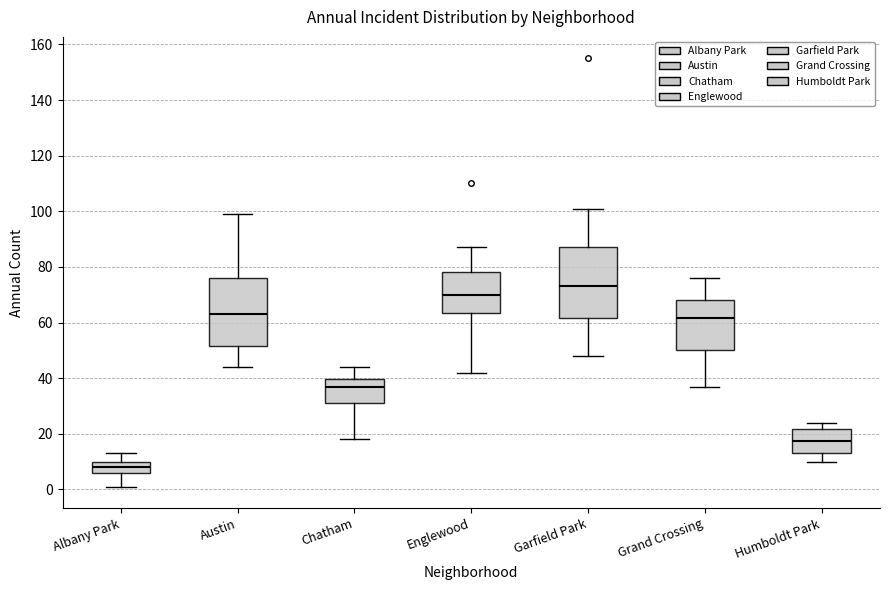

Which box's median line is the highest?

Garfield Park